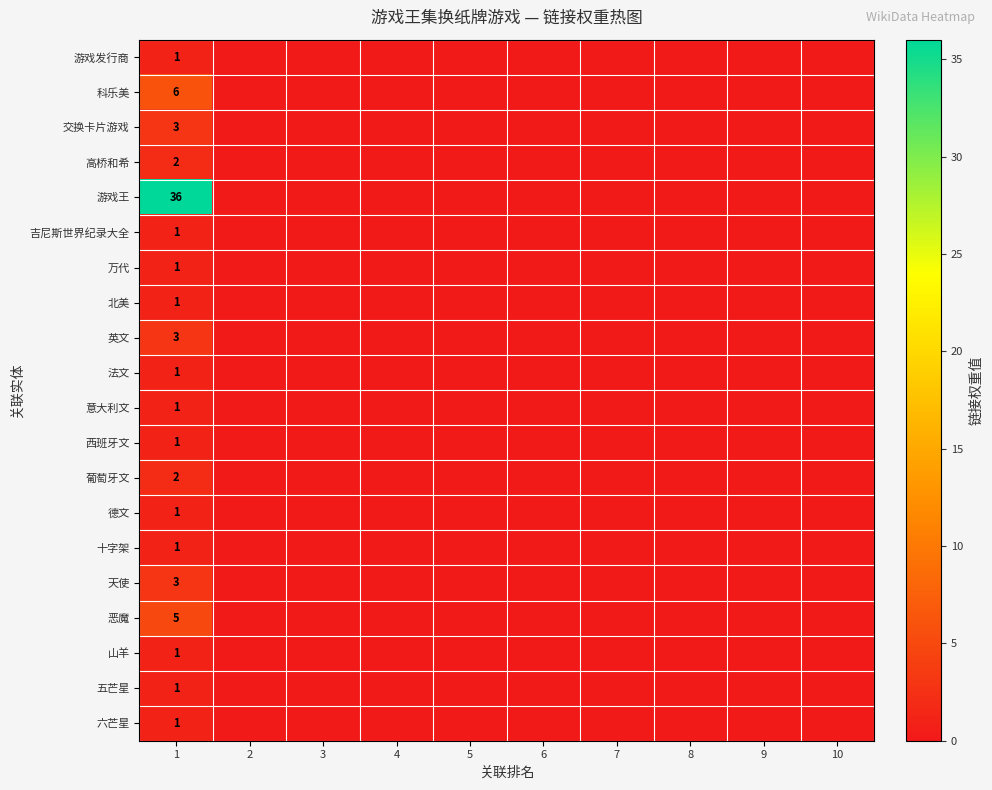

What is the difference between the highest and lowest values at 1?

35